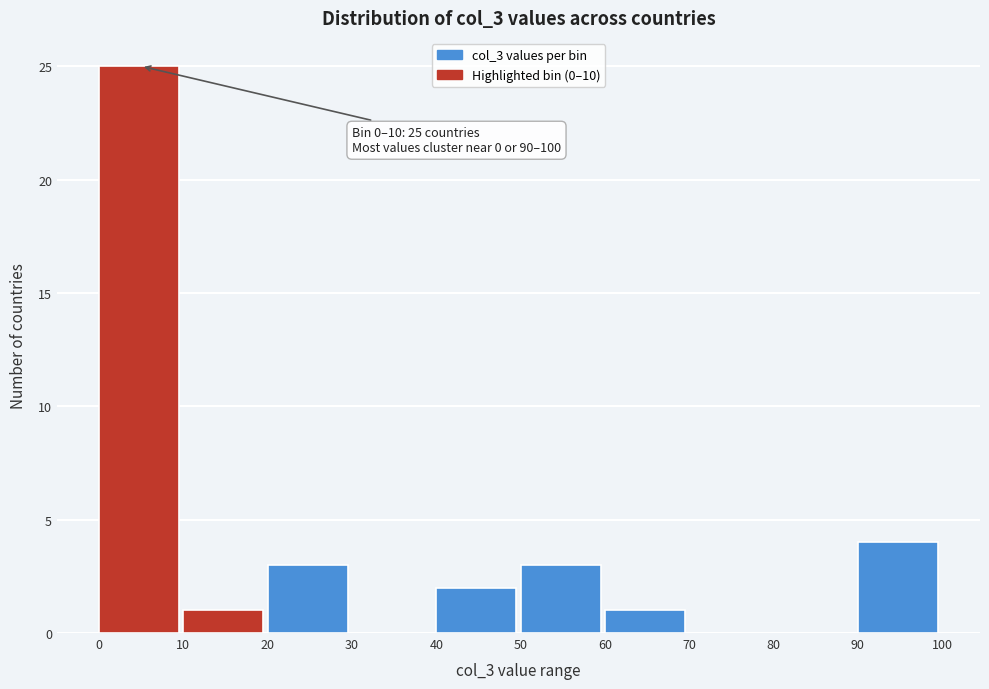

Which range on the x-axis has the tallest bar?

0 to 10